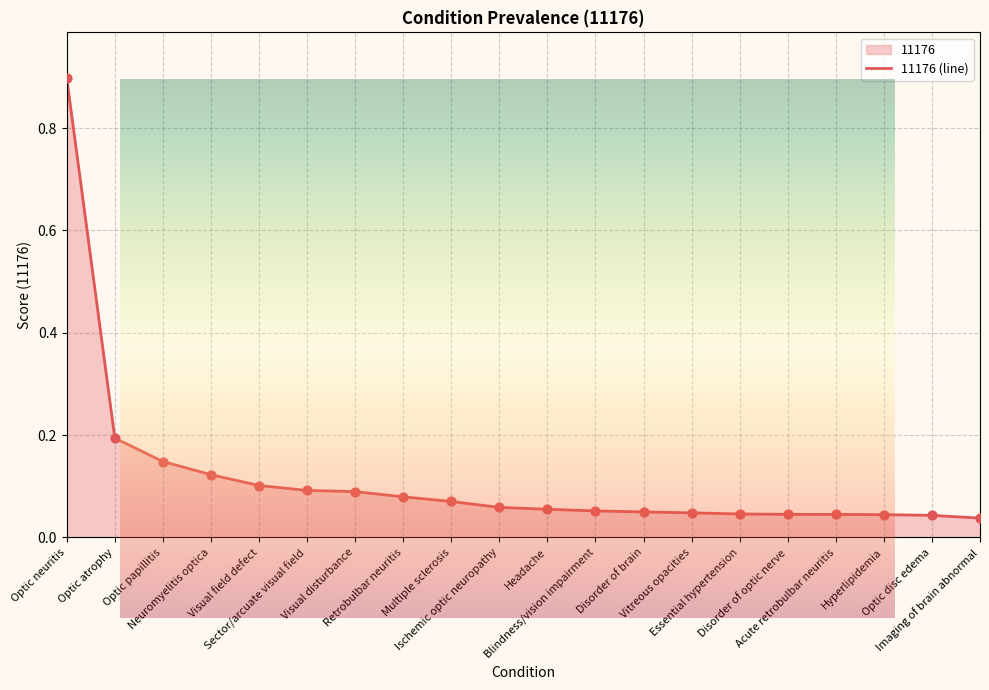

Which has a higher value, Neuromyelitis optica or Disorder of optic nerve?

Neuromyelitis optica